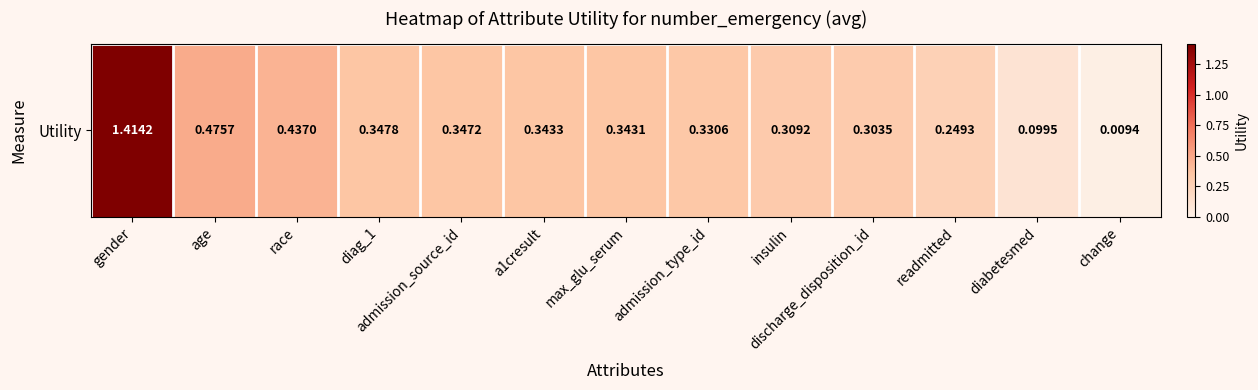

Reading left to right, extract all data points from this chart.

1.4	0.5	0.4	0.3	0.3	0.3	0.3	0.3	0.3	0.3	0.2	0.1	0.0